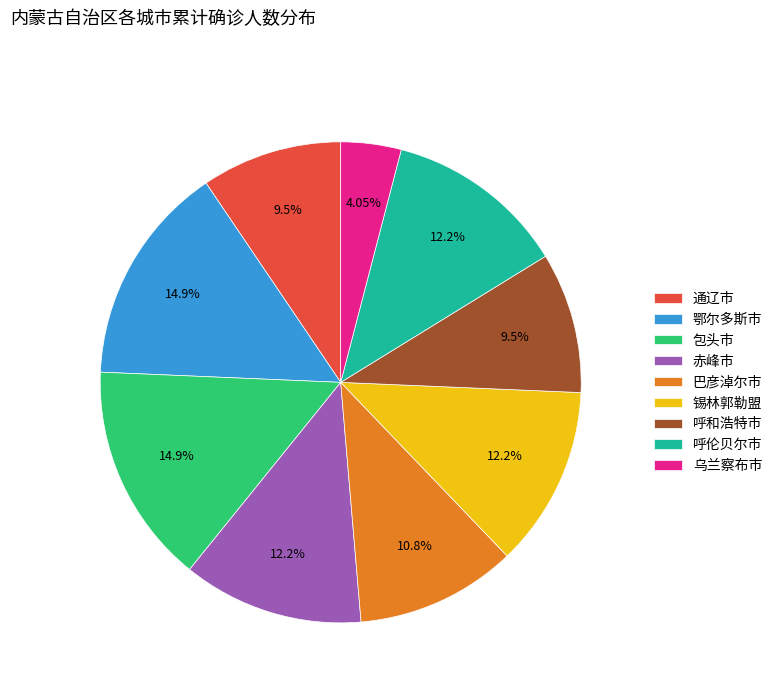

Between 赤峰市 and 乌兰察布市, which is larger?

赤峰市